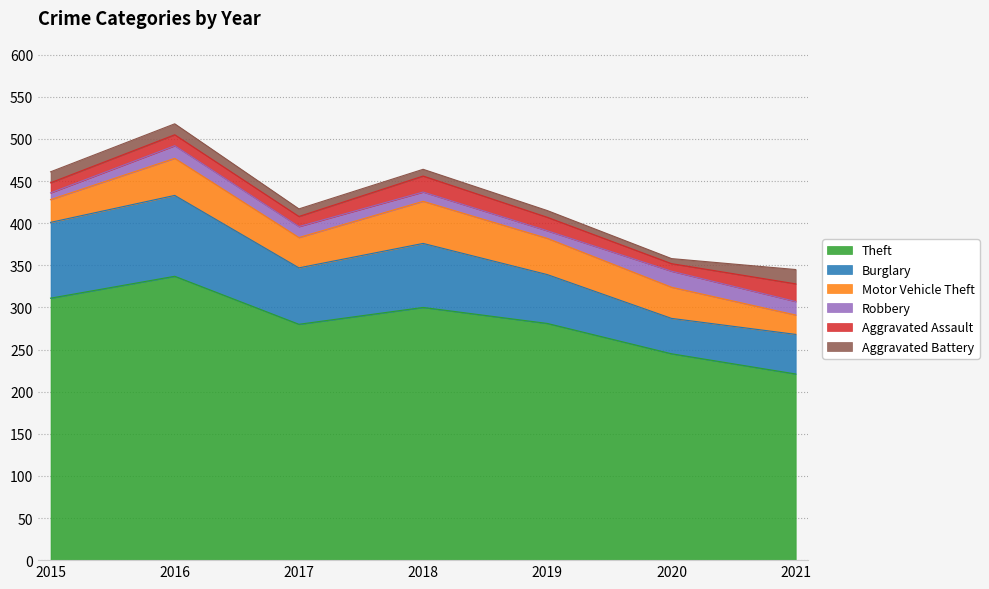

The Robbery series shows 6 at 2019. True or false?

False